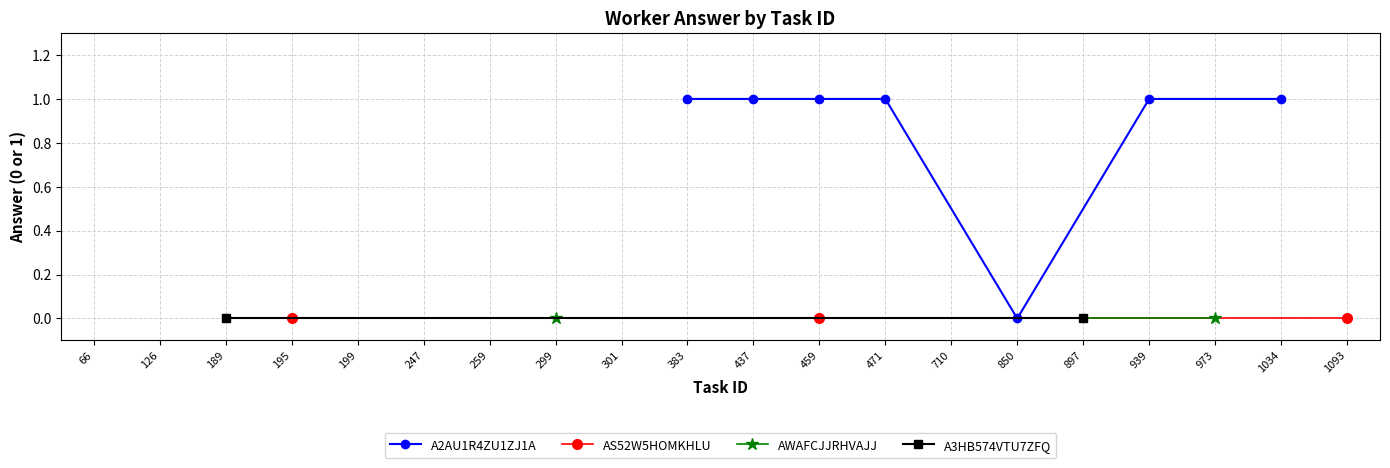

The A2AU1R4ZU1ZJ1A series shows 1 at 459. True or false?

True